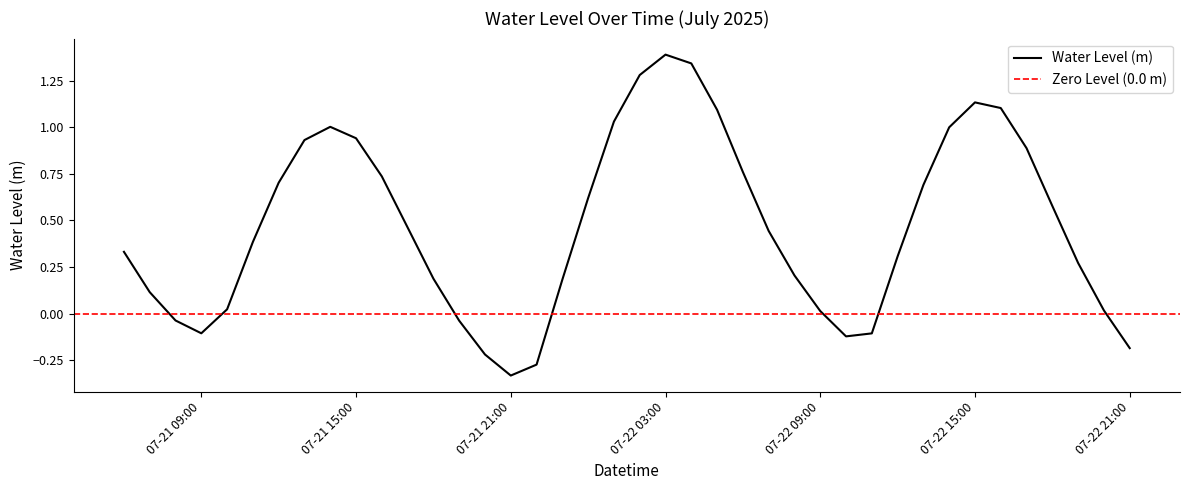

How many data points does each series have?

40